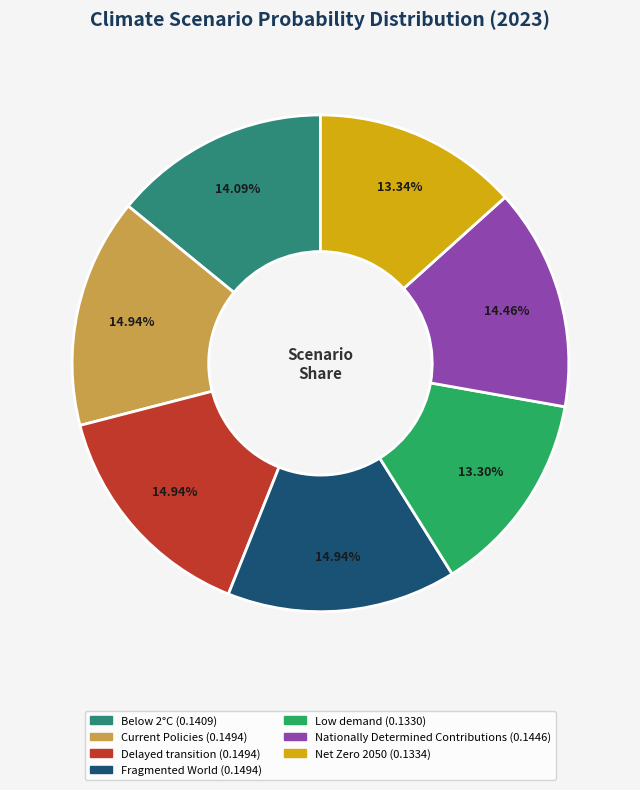

Is the sum of Net Zero 2050 and Delayed transition greater than half?

No